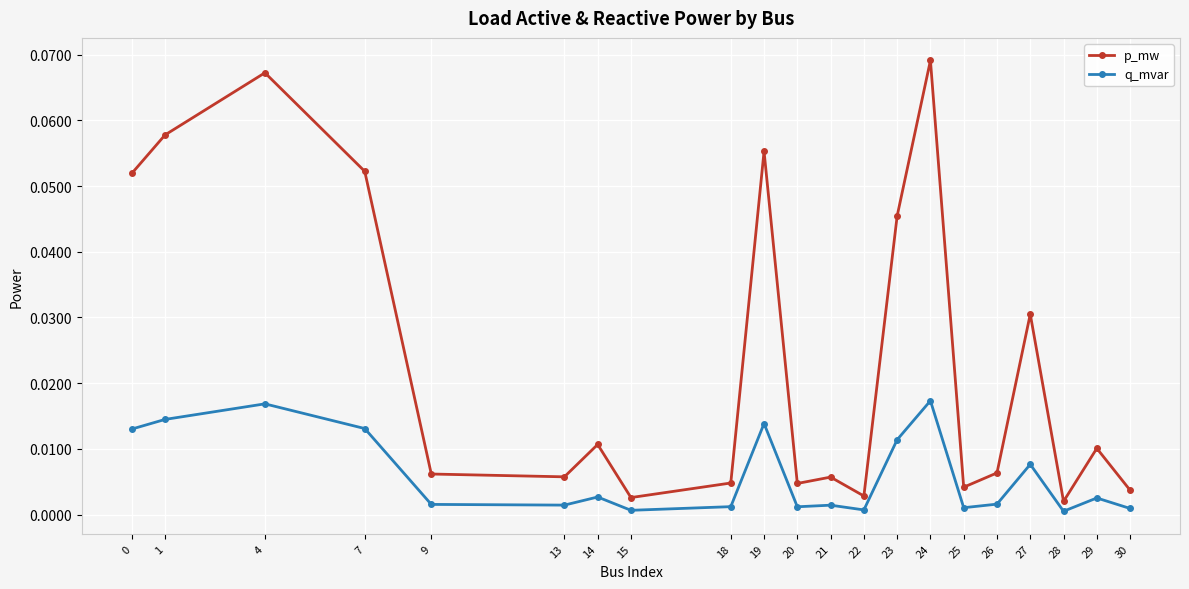

Which series has the largest total across all categories?

p_mw